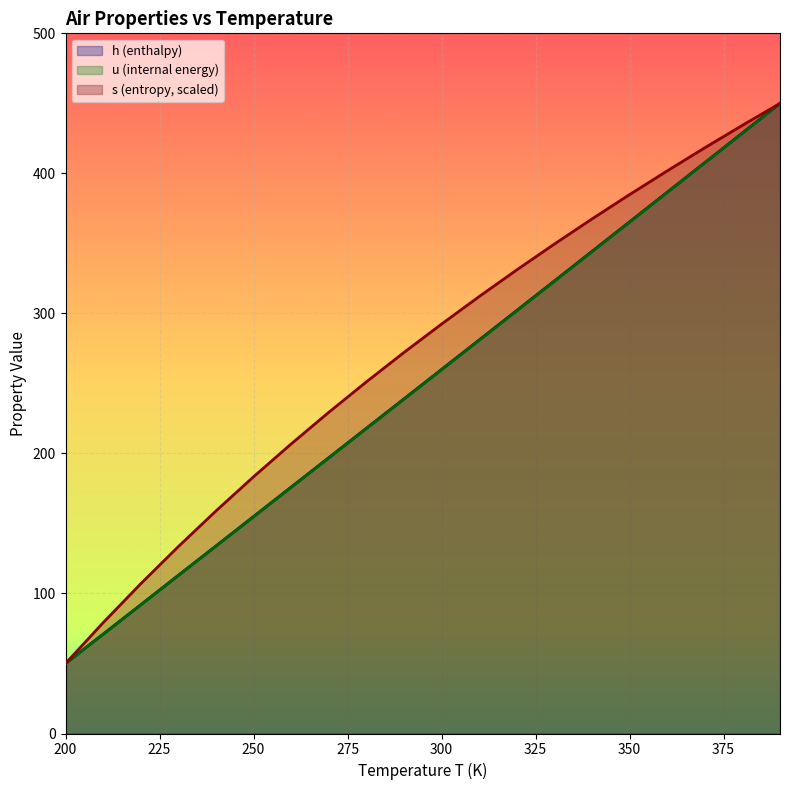

Does the chart display data point markers on the line(s)?

No